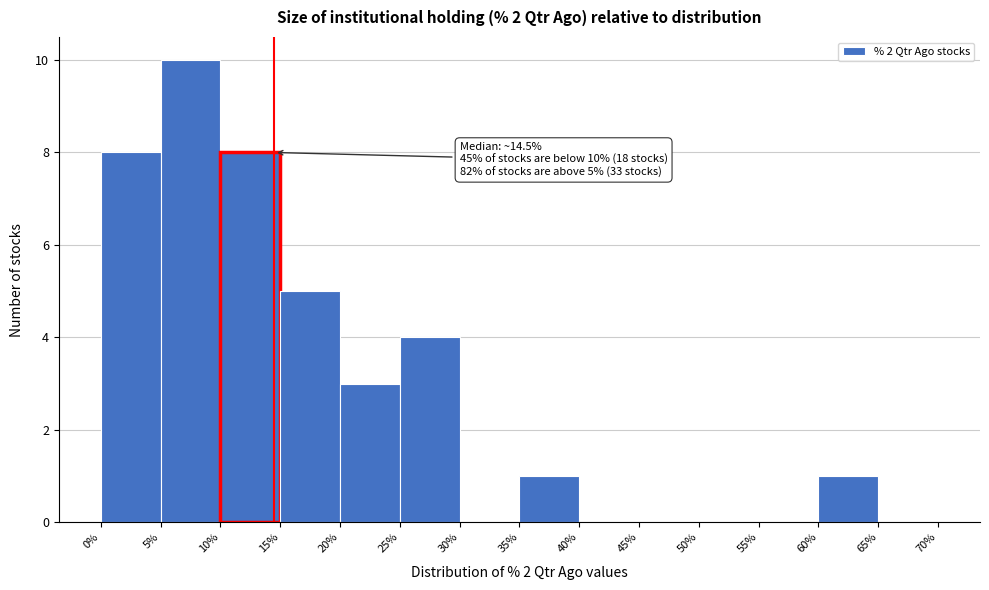

Which range on the x-axis has the tallest bar?

5% to 10%